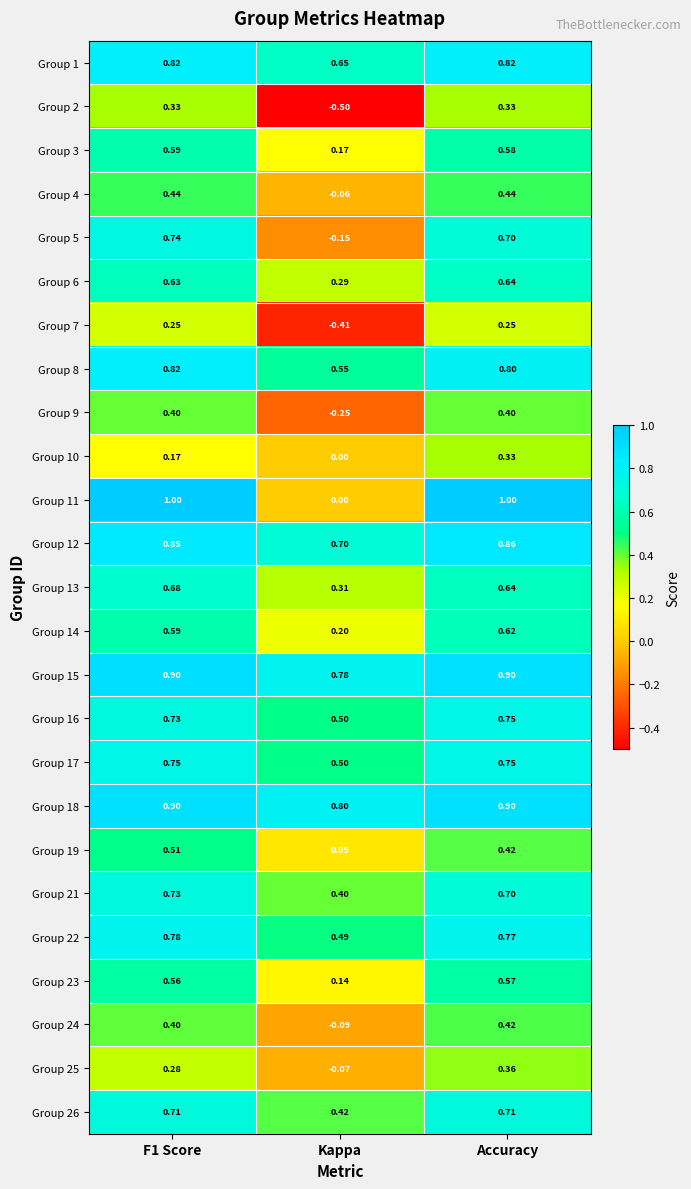

What is the difference between the highest and lowest values at Kappa?

1.3